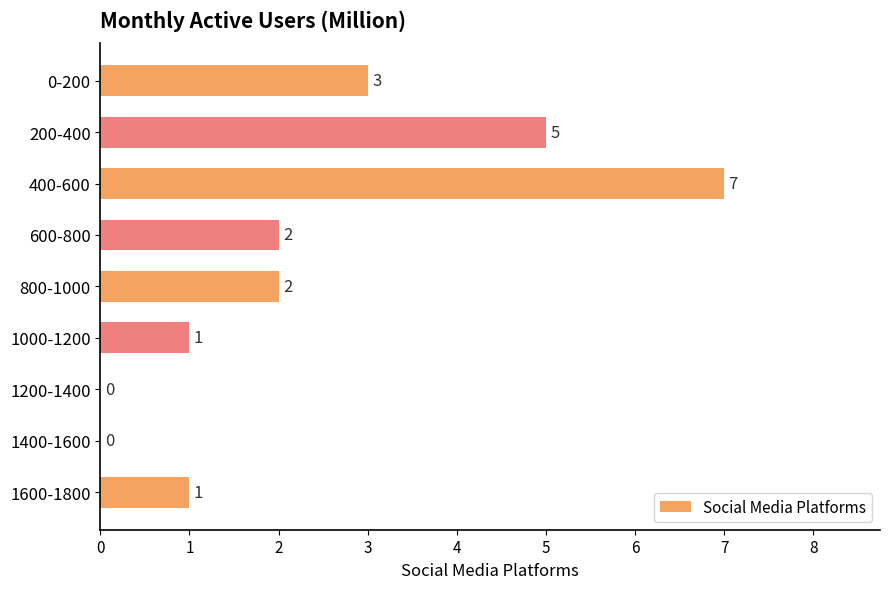

What is the sum of the values at 200-400 and 1200-1400?

5